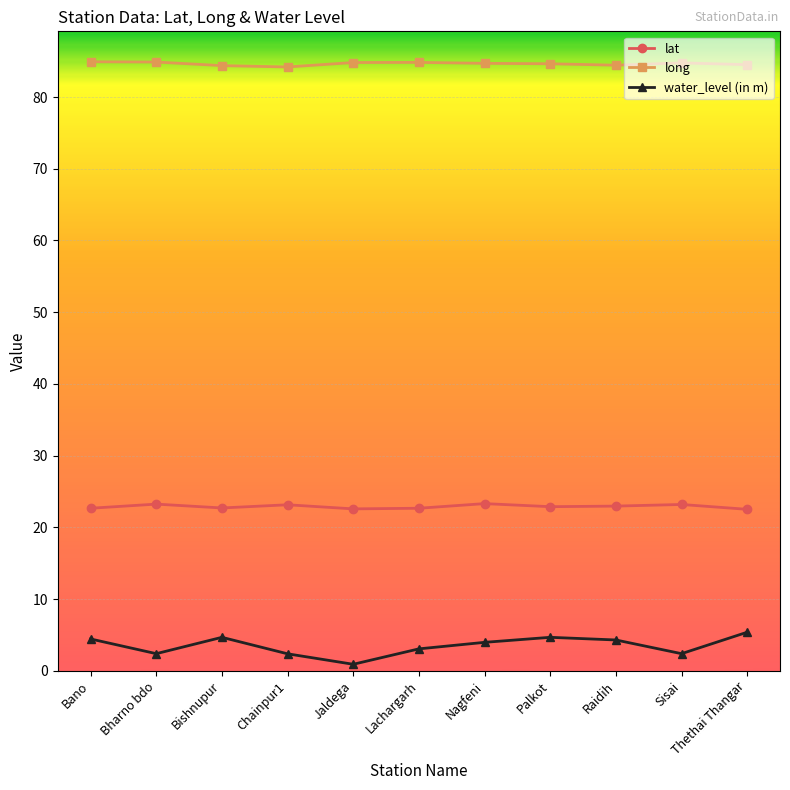

What is the label of the 1st point from the left?

Bano